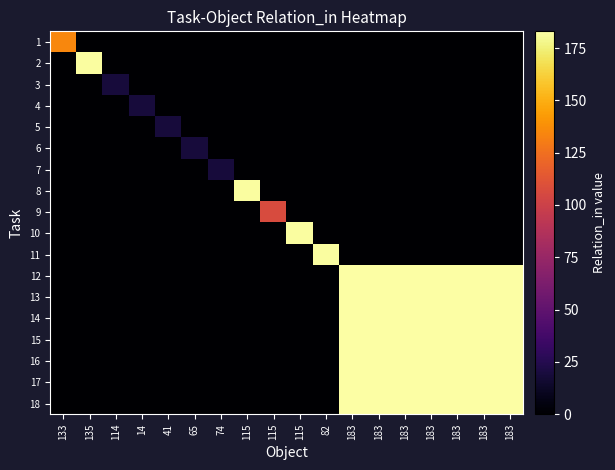

At which category does the chart reach its minimum across all series?

135